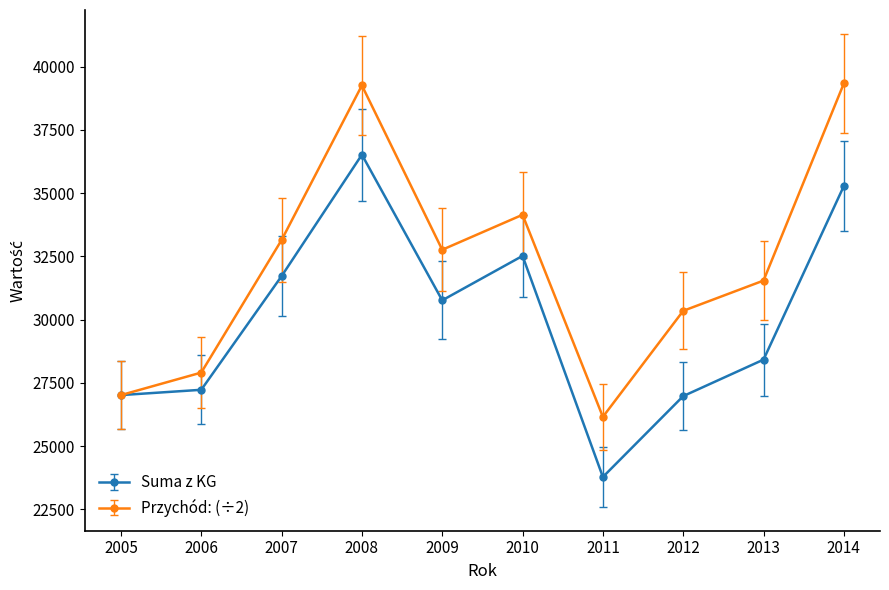

Rank the series by their maximum value, from lowest to highest.

Suma z KG, Przychód: (÷2)